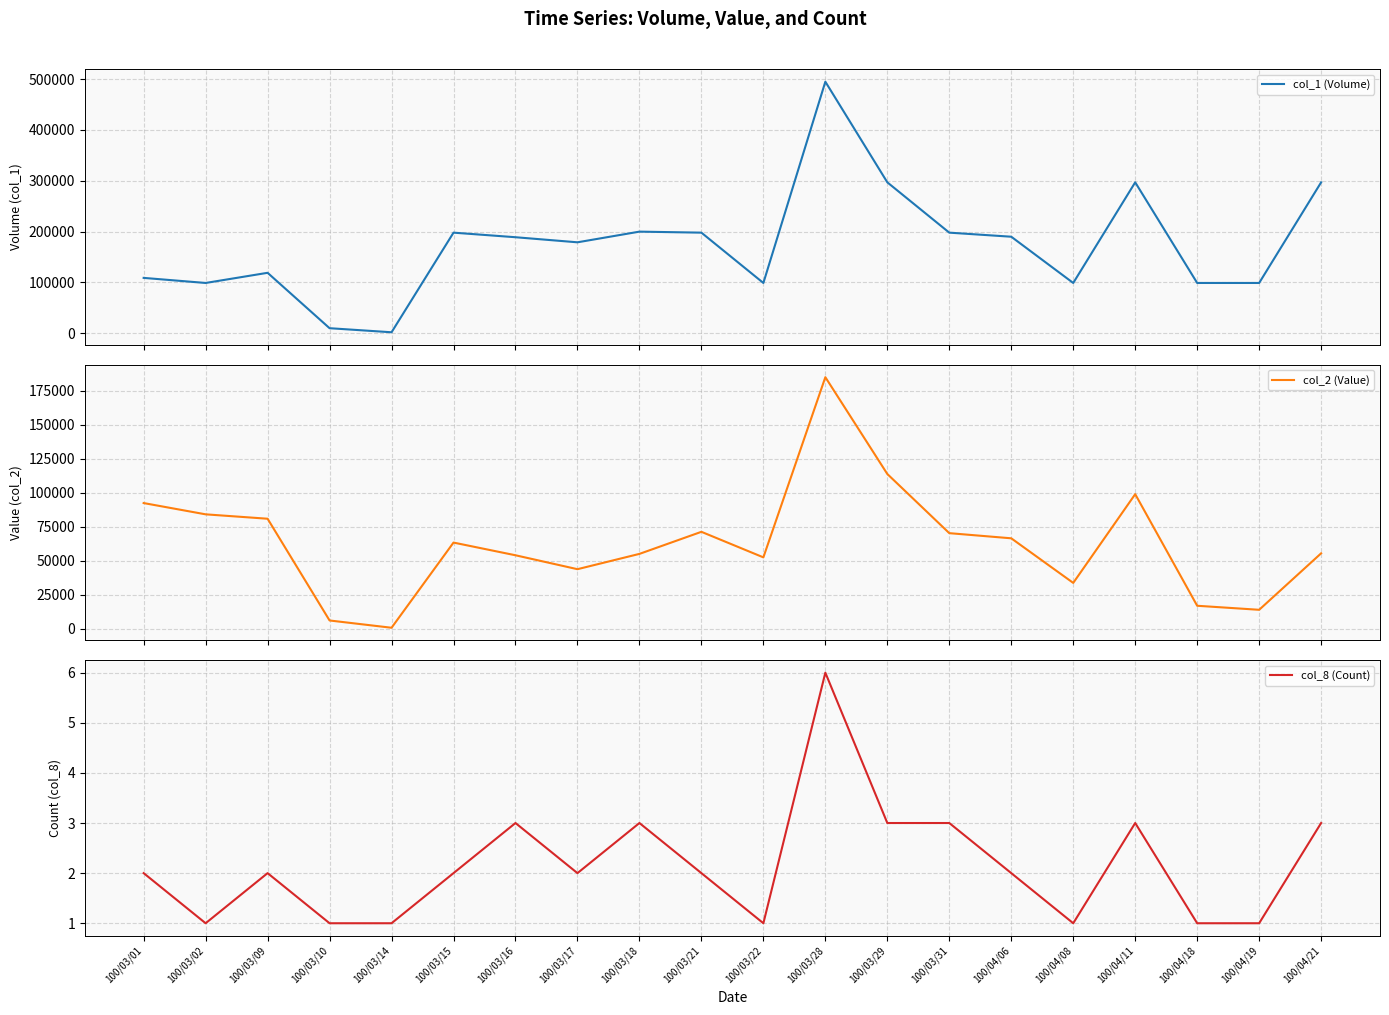

What is the total value across all series at 100/03/16?

243013